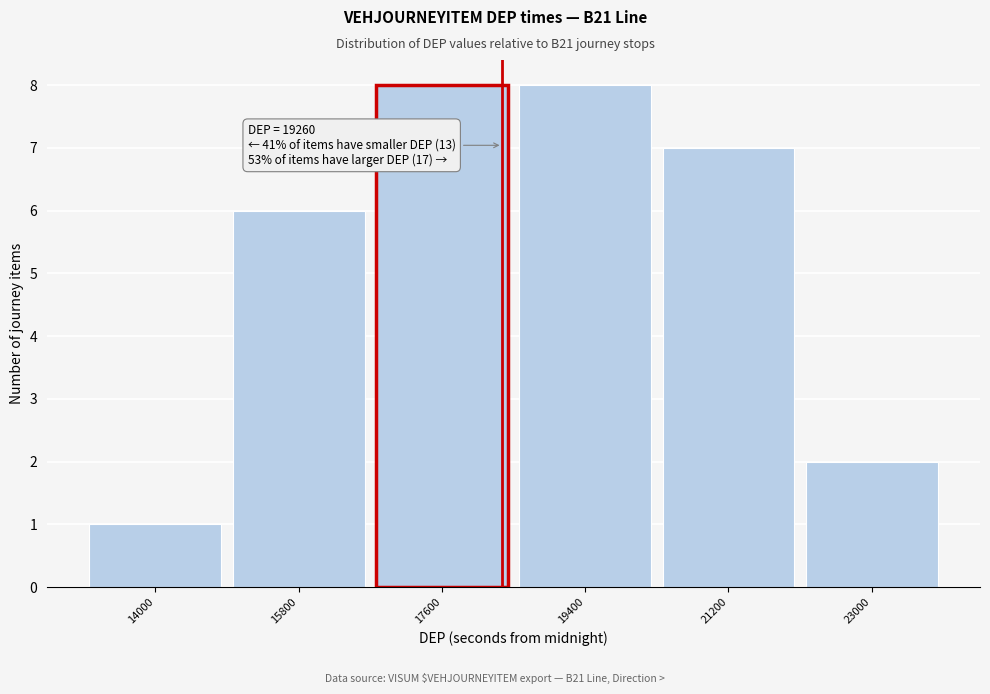

Reading left to right, what are all the values shown in this chart?

1	6	8	8	7	2